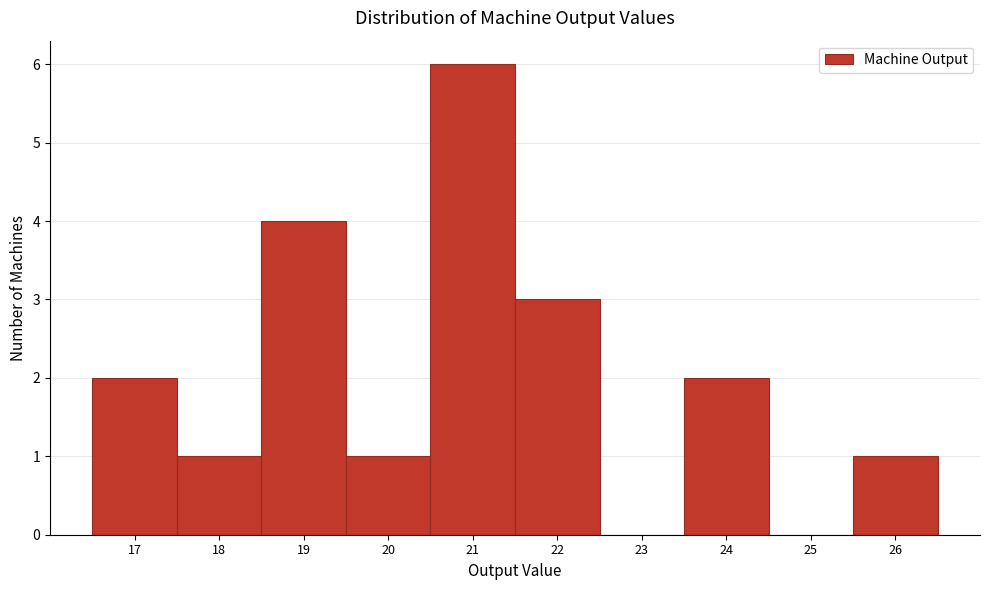

Over which range of the x-axis is the bar tallest?

20.5 to 21.5